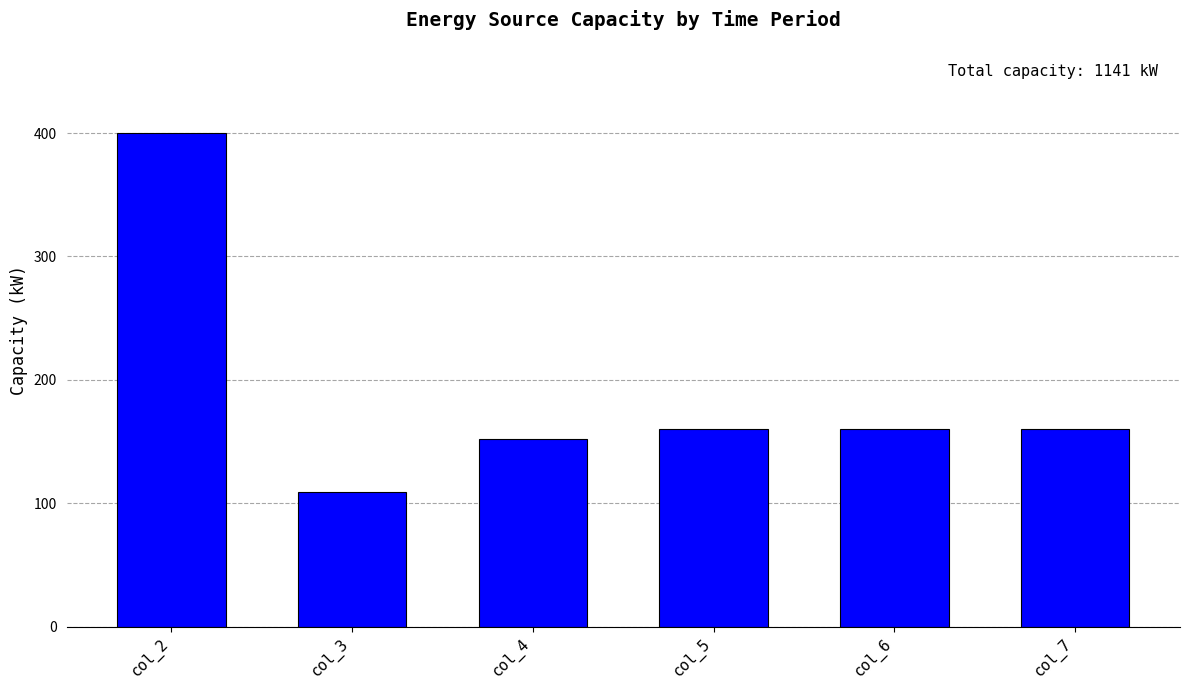

Reading right to left, list all the values displayed in this chart.

col_7=160	col_6=160	col_5=160	col_4=152	col_3=109	col_2=400